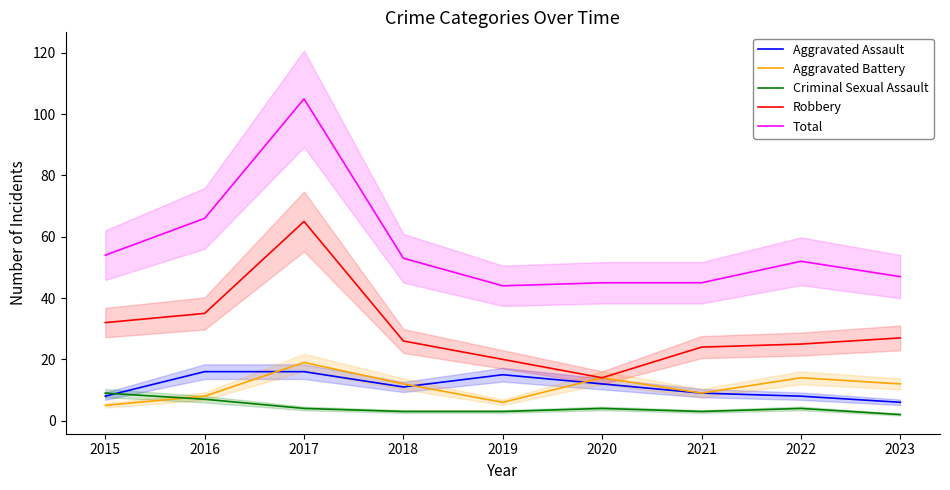

True or false: Total and Criminal Sexual Assault intersect in this chart.

False